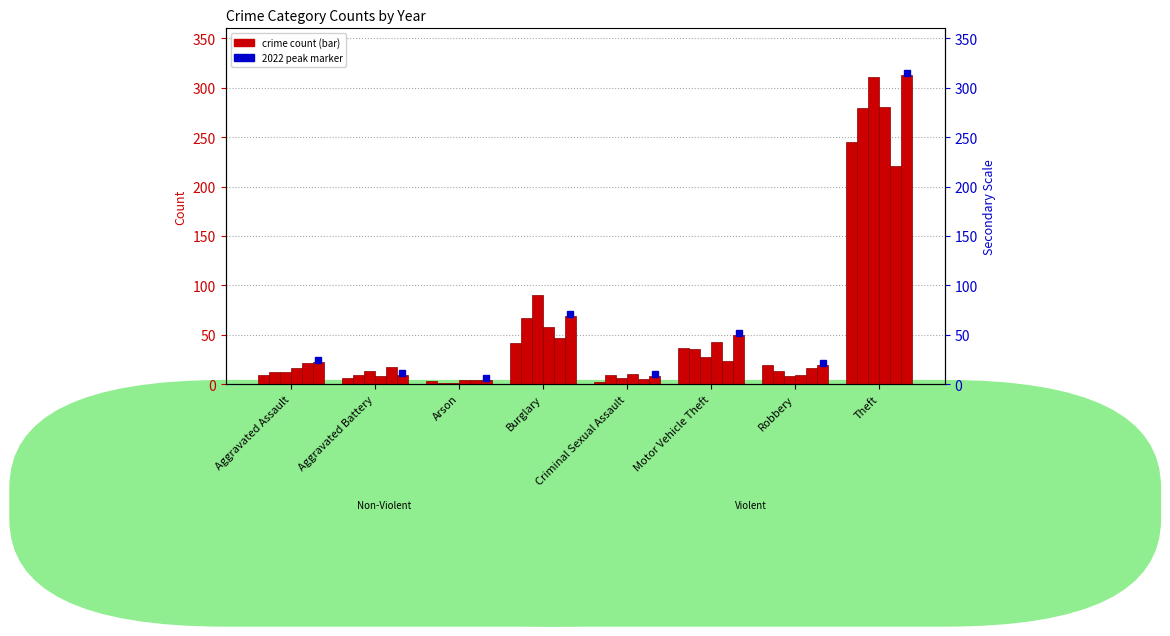

Reading right to left, what are all the values shown in this chart?

2020: Theft=245	Robbery=19	Motor Vehicle Theft=37	Criminal Sexual Assault=2	Burglary=42	Arson=3	Aggravated Battery=6	Aggravated Assault=9
2017: Theft=280	Robbery=13	Motor Vehicle Theft=36	Criminal Sexual Assault=9	Burglary=67	Arson=1	Aggravated Battery=9	Aggravated Assault=12
2015: Theft=311	Robbery=8	Motor Vehicle Theft=27	Criminal Sexual Assault=6	Burglary=90	Arson=1	Aggravated Battery=13	Aggravated Assault=12
2019: Theft=281	Robbery=9	Motor Vehicle Theft=43	Criminal Sexual Assault=10	Burglary=58	Arson=4	Aggravated Battery=8	Aggravated Assault=16
2021: Theft=221	Robbery=16	Motor Vehicle Theft=23	Criminal Sexual Assault=5	Burglary=47	Arson=4	Aggravated Battery=17	Aggravated Assault=21
2022: Theft=313	Robbery=19	Motor Vehicle Theft=50	Criminal Sexual Assault=8	Burglary=69	Arson=4	Aggravated Battery=9	Aggravated Assault=22